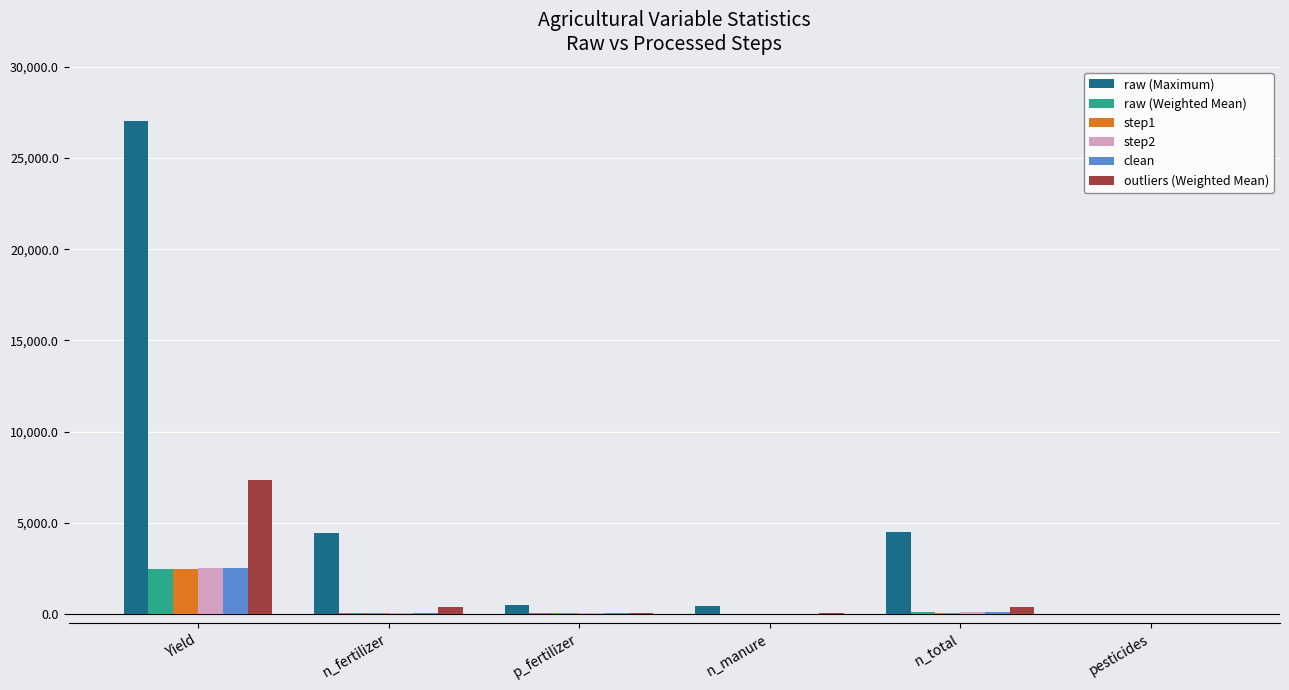

What is the spread (max minus min) of values at n_total?

4439.3